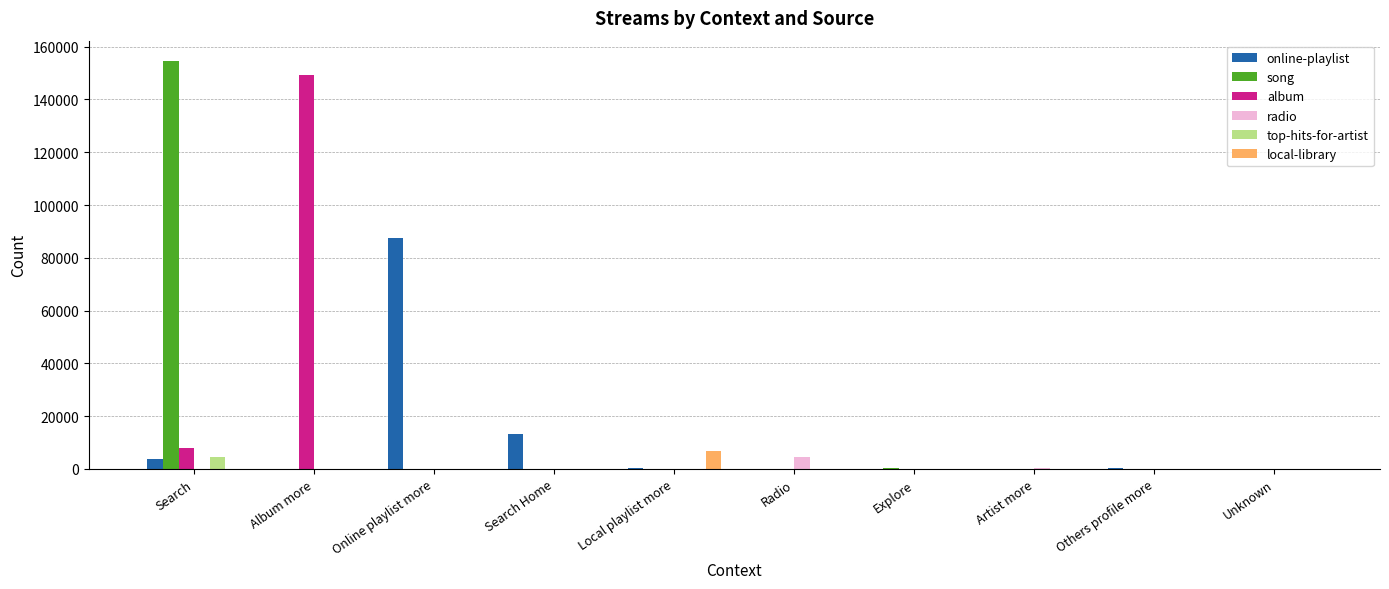

How many categories are shown in the chart?

10